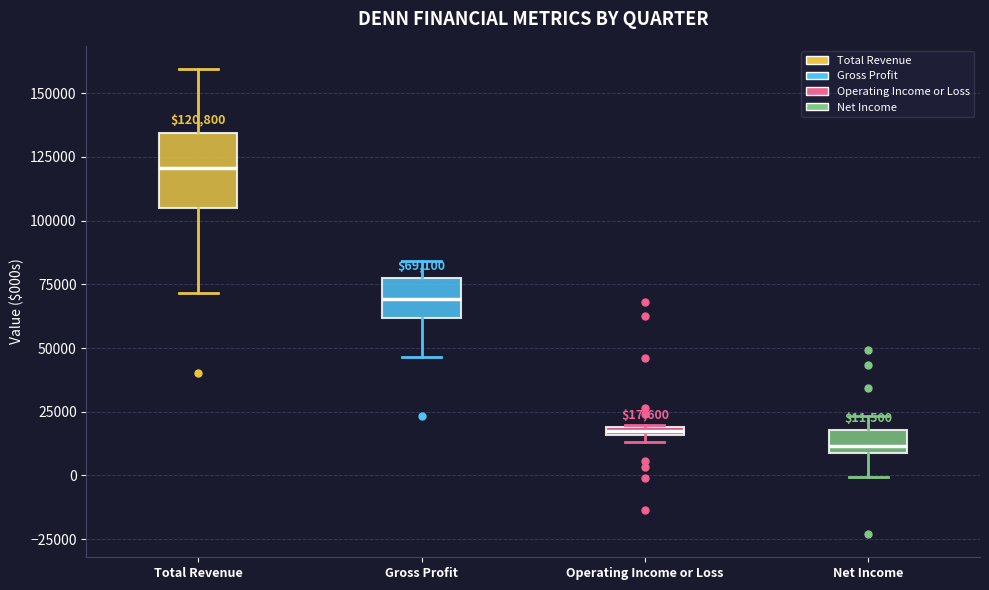

Comparing the boxes themselves (not the whiskers), which one is the tallest?

Total Revenue